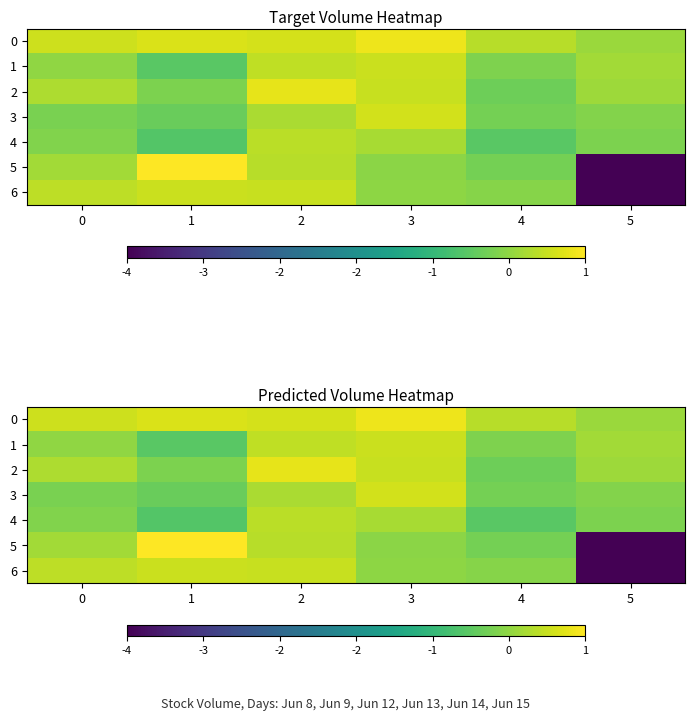

Which has a higher value, 3 or 5?

3